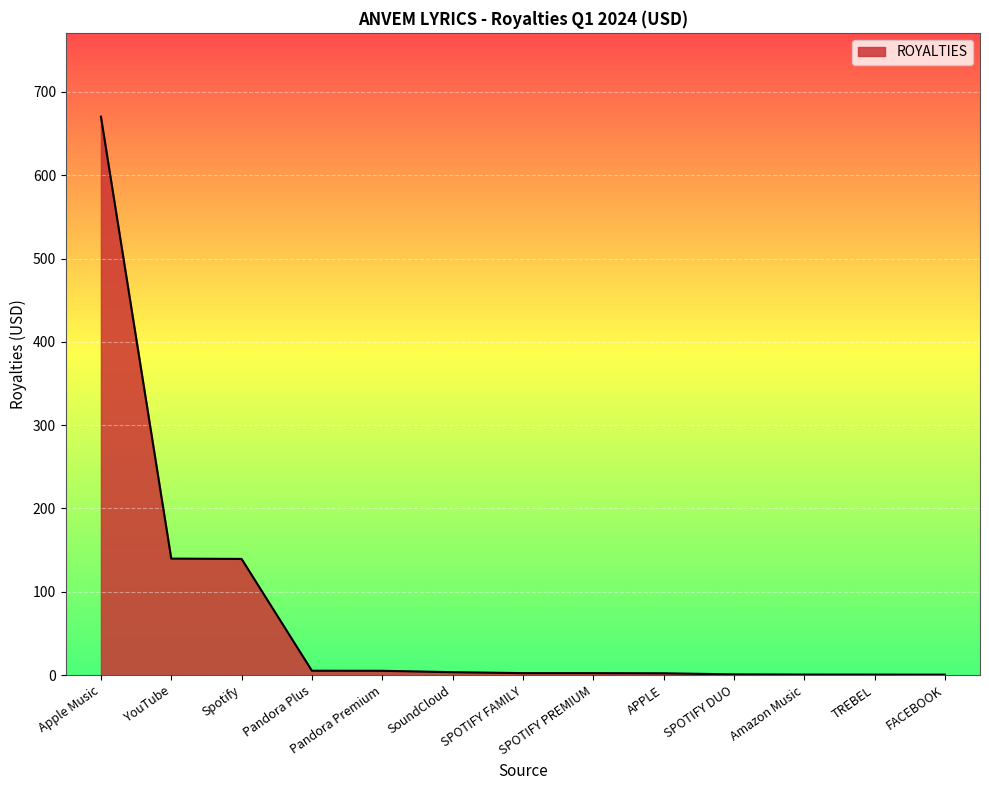

How many lines are shown in the chart?

1